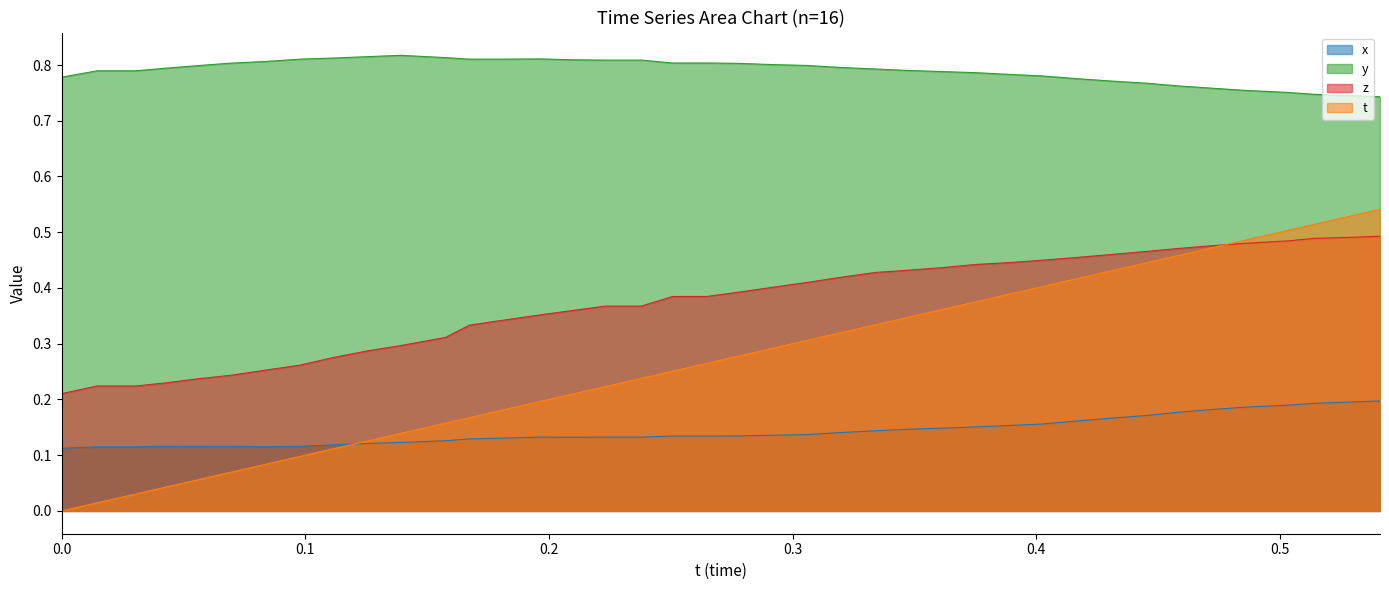

True or false: y and z intersect in this chart.

False